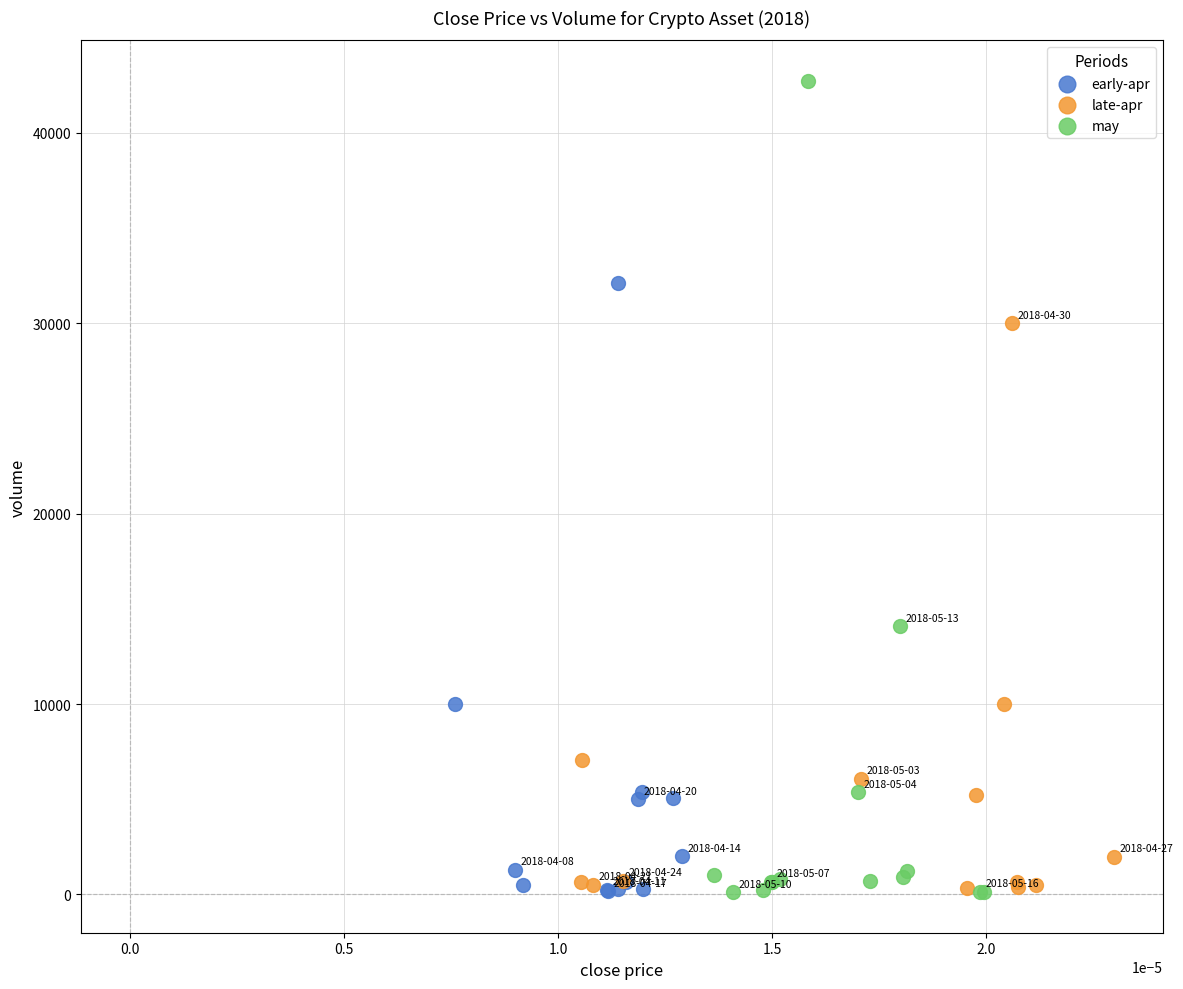

Which series reaches the maximum Y coordinate?

may